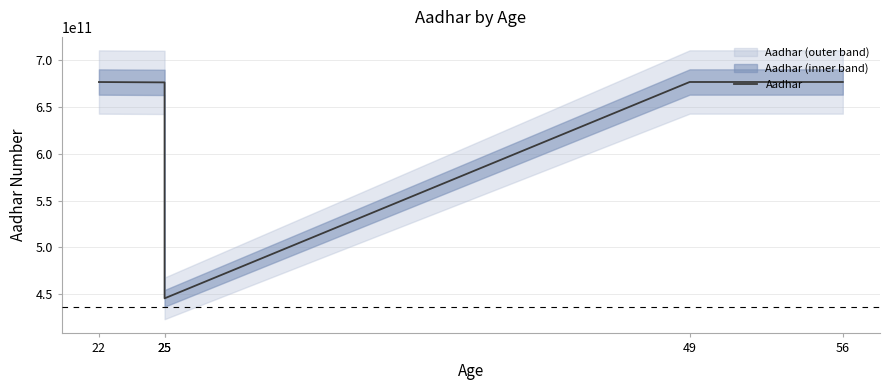

Which label corresponds to the smallest value in the chart?

25